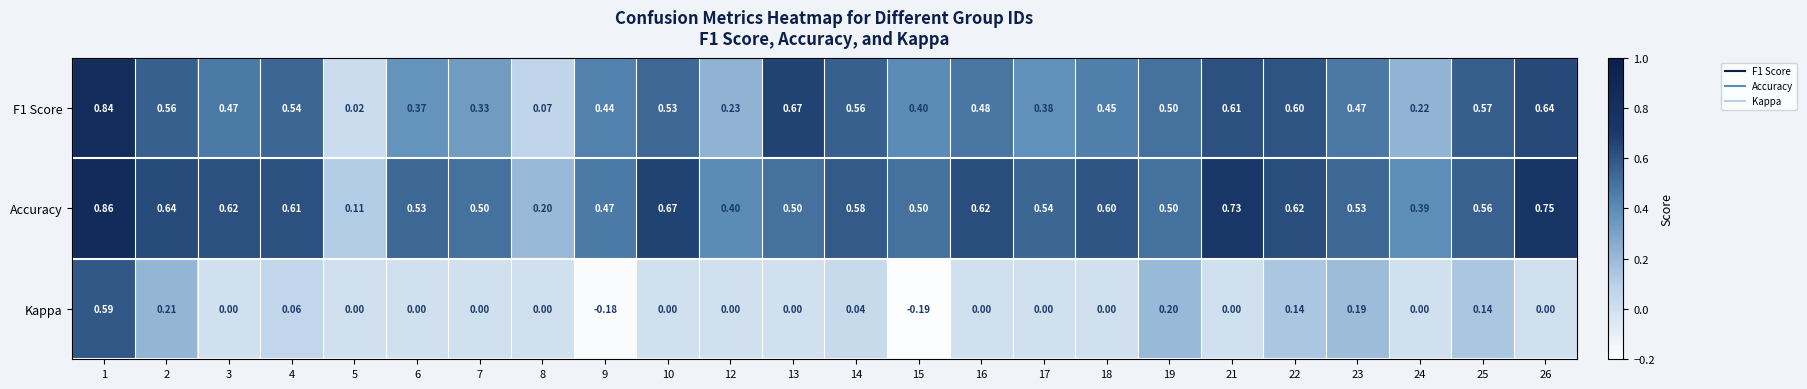

Between 5 and 24, which series saw the biggest shift?

Accuracy